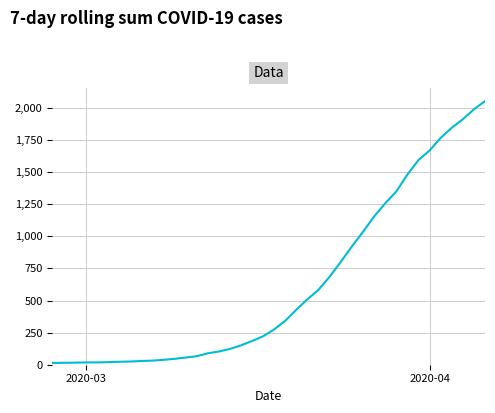

What is the maximum value shown in the chart?

2054